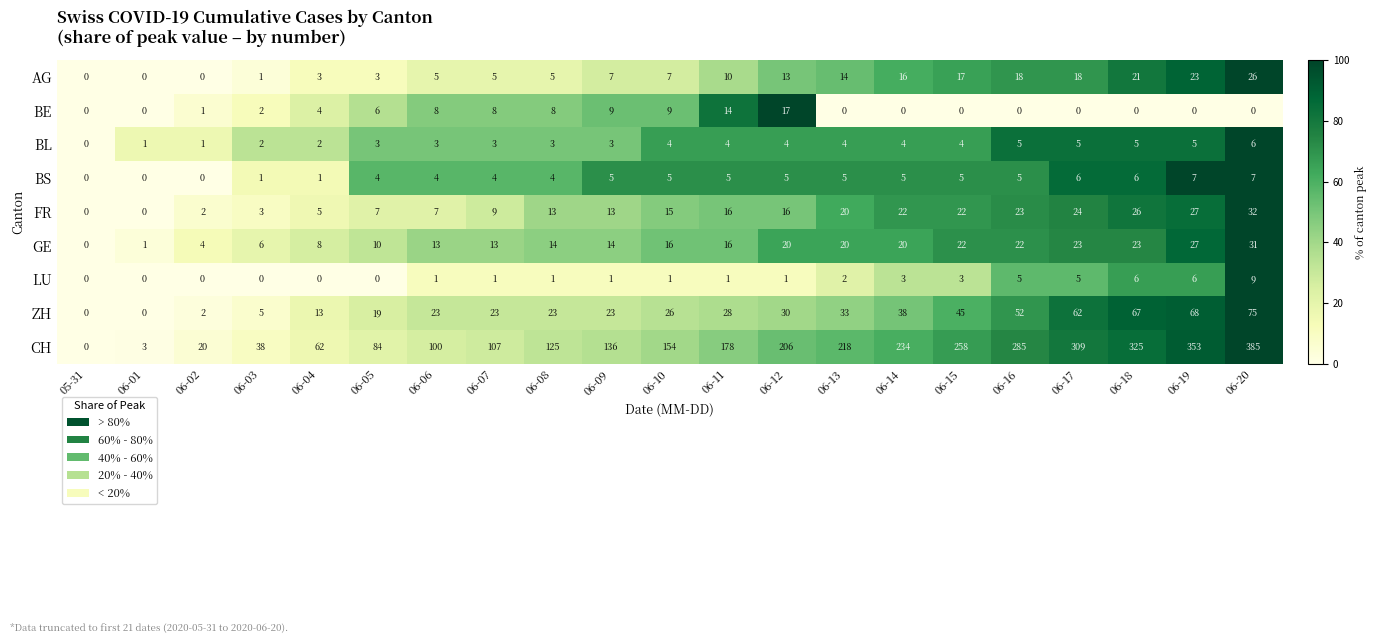

How many BS values are between 4 and 5?

12